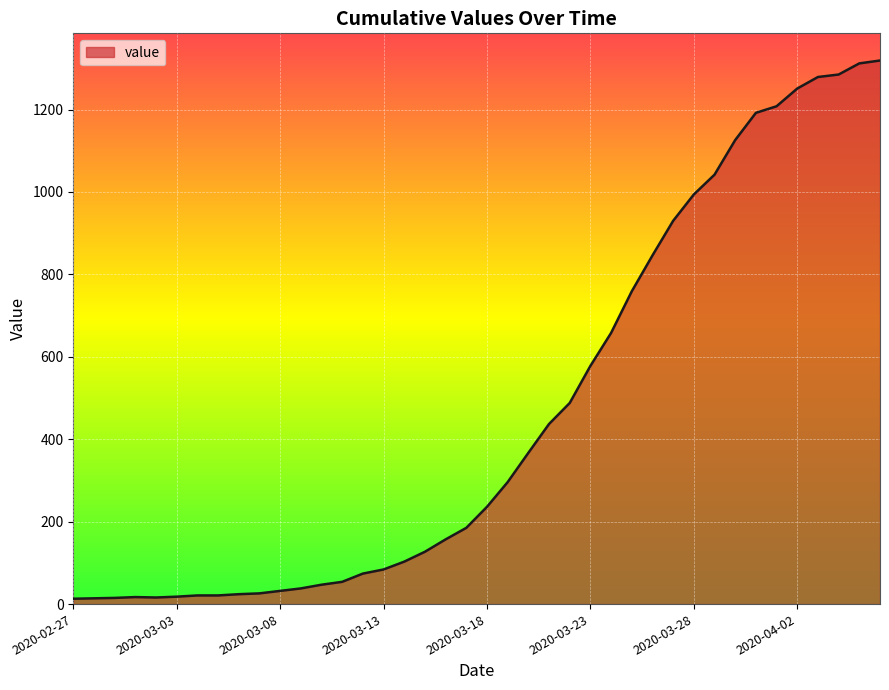

How many lines are shown in the chart?

1